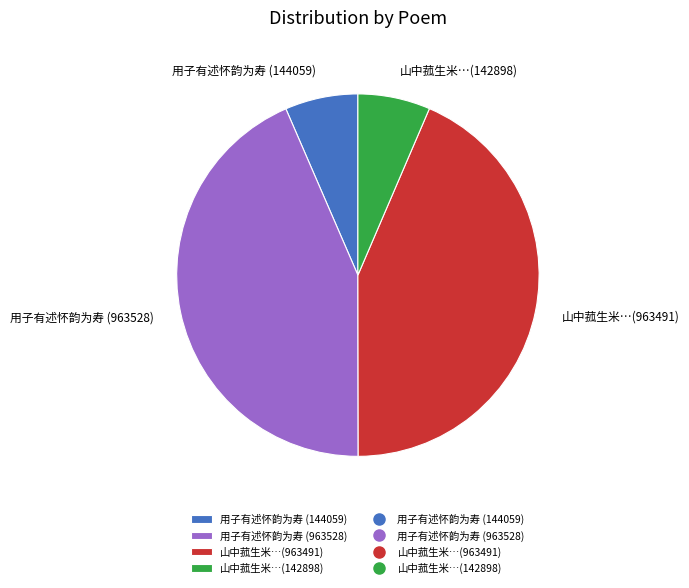

Between 山中菰生米…(963491) and 用子有述怀韵为寿 (144059), which is larger?

山中菰生米…(963491)